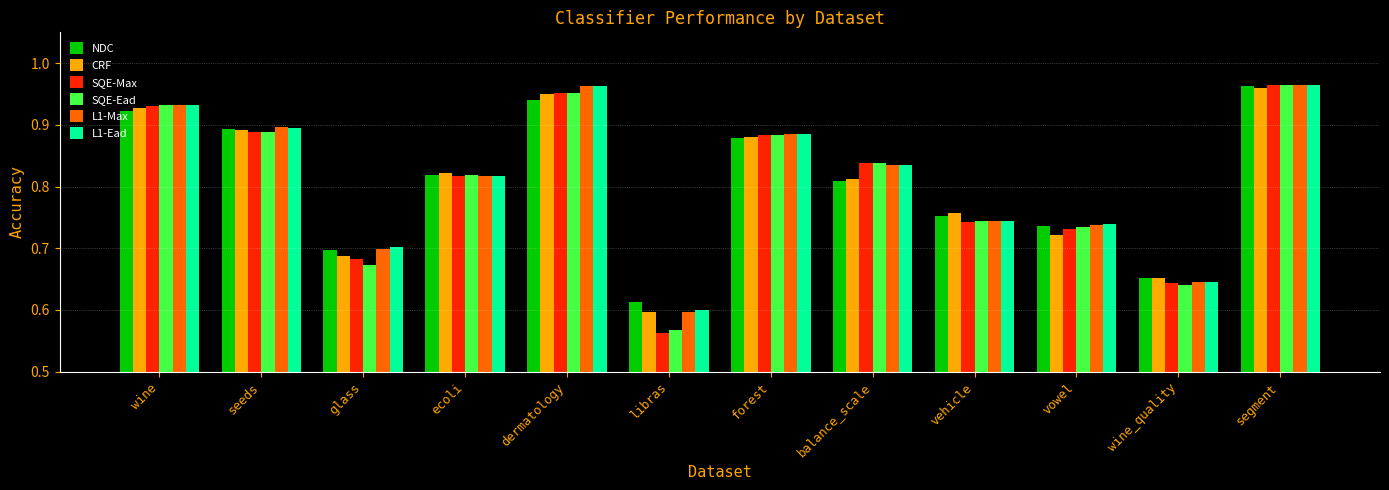

What is the difference between the second highest and second lowest values in the L1-Ead series?

0.3